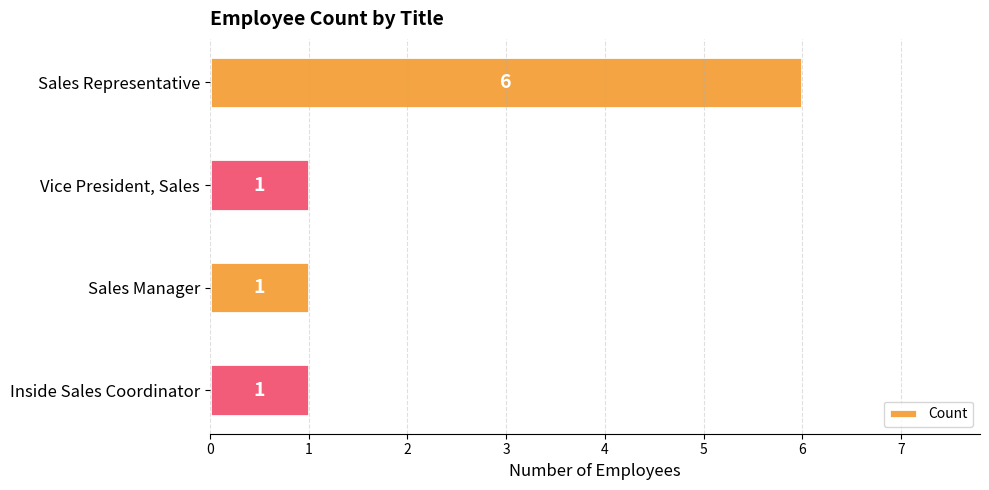

How many bars are there in total?

4